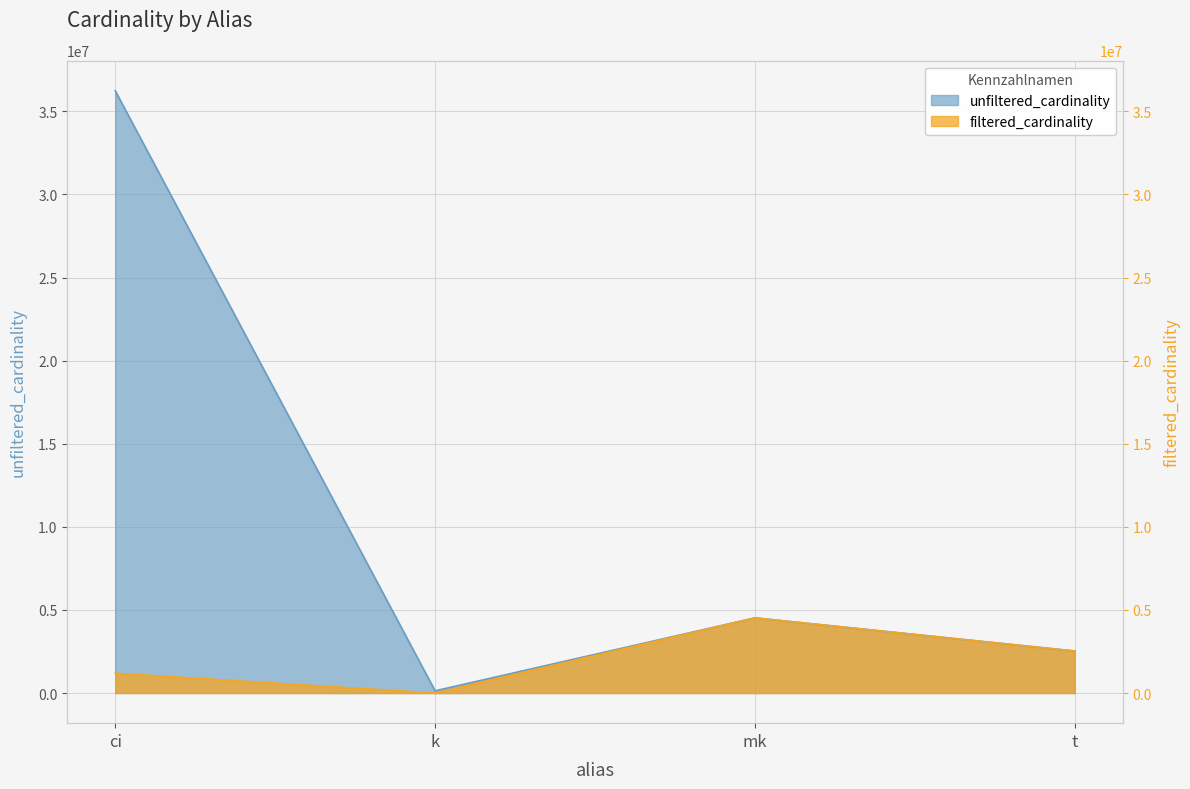

What is the approximate value of unfiltered_cardinality at k, to the nearest 10?

134170